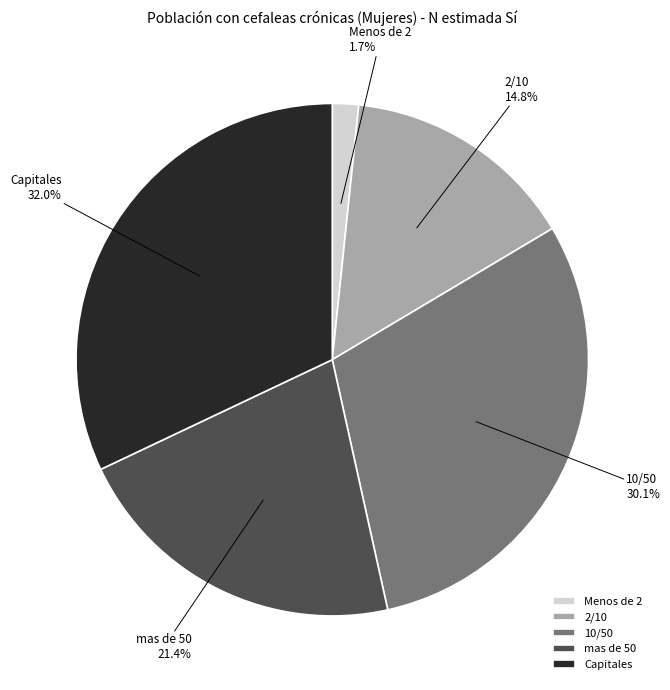

How many segments does this pie chart have?

5